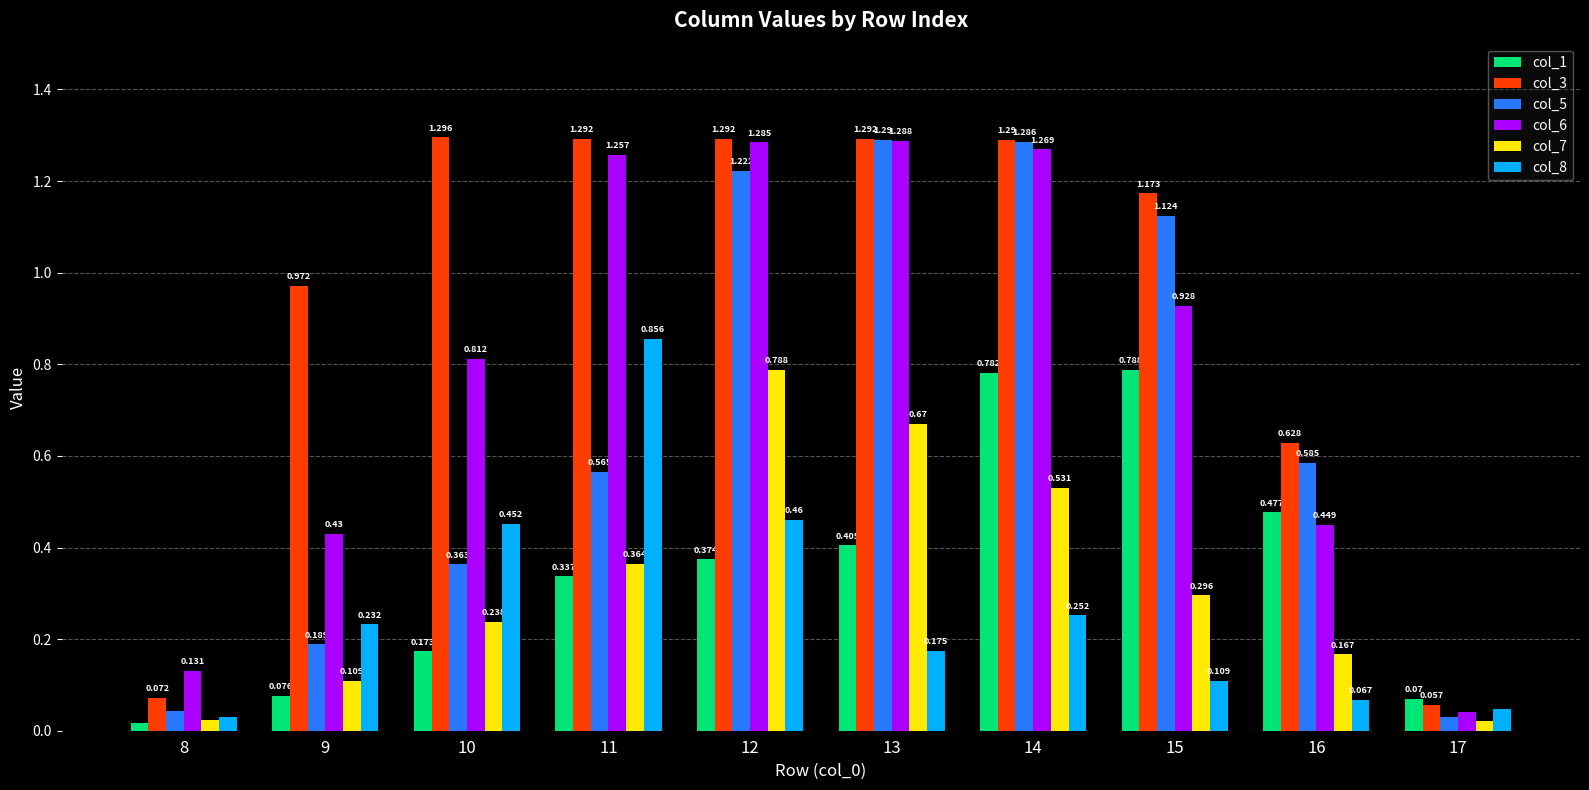

How many bars are there in each group?

6